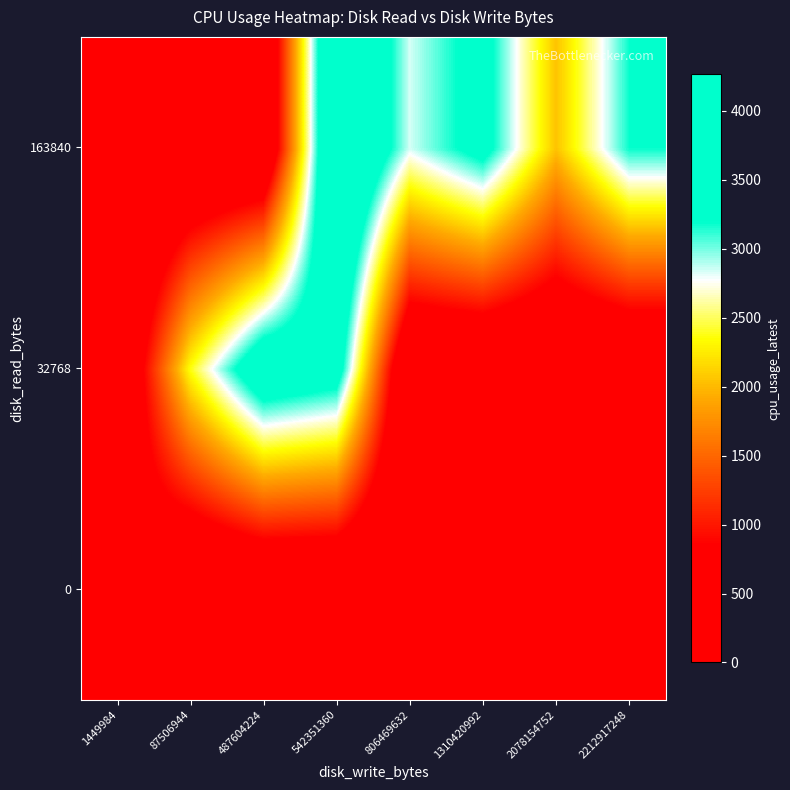

Count the number of data series in this chart.

3